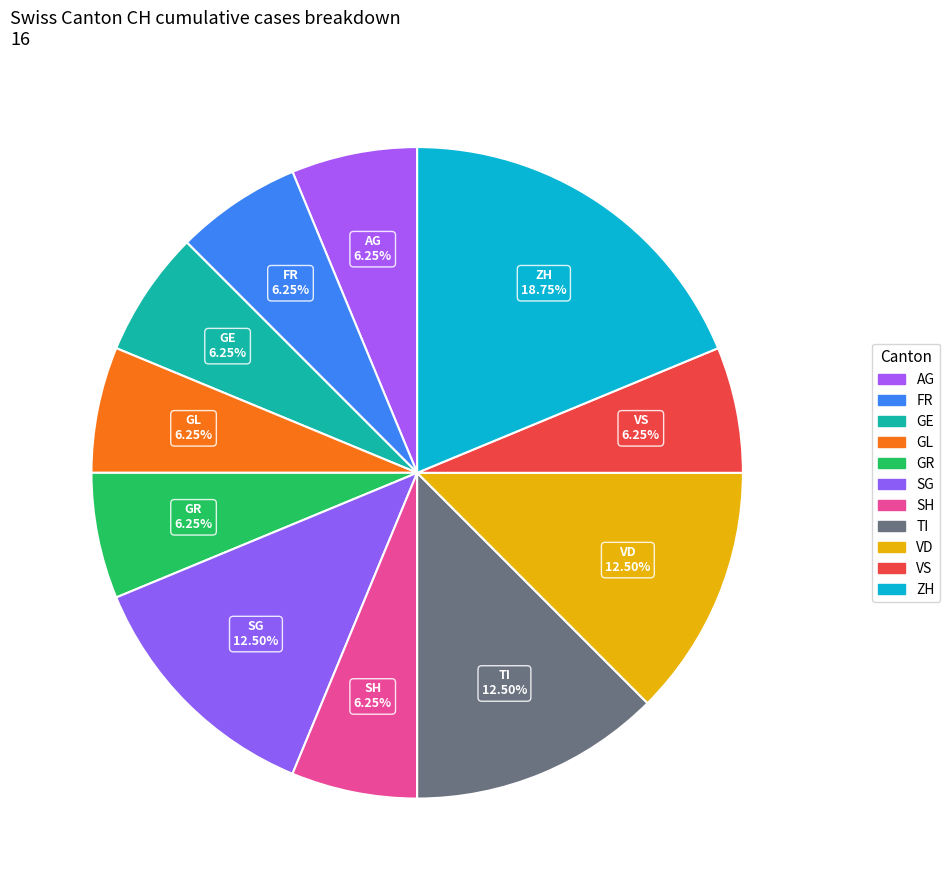

Does any single category account for the majority?

No